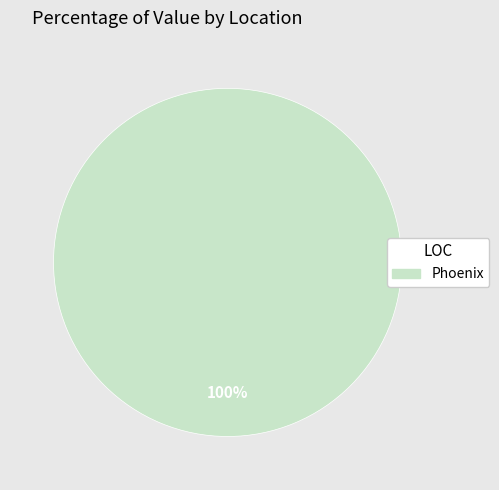

Count the number of slices in the pie.

1